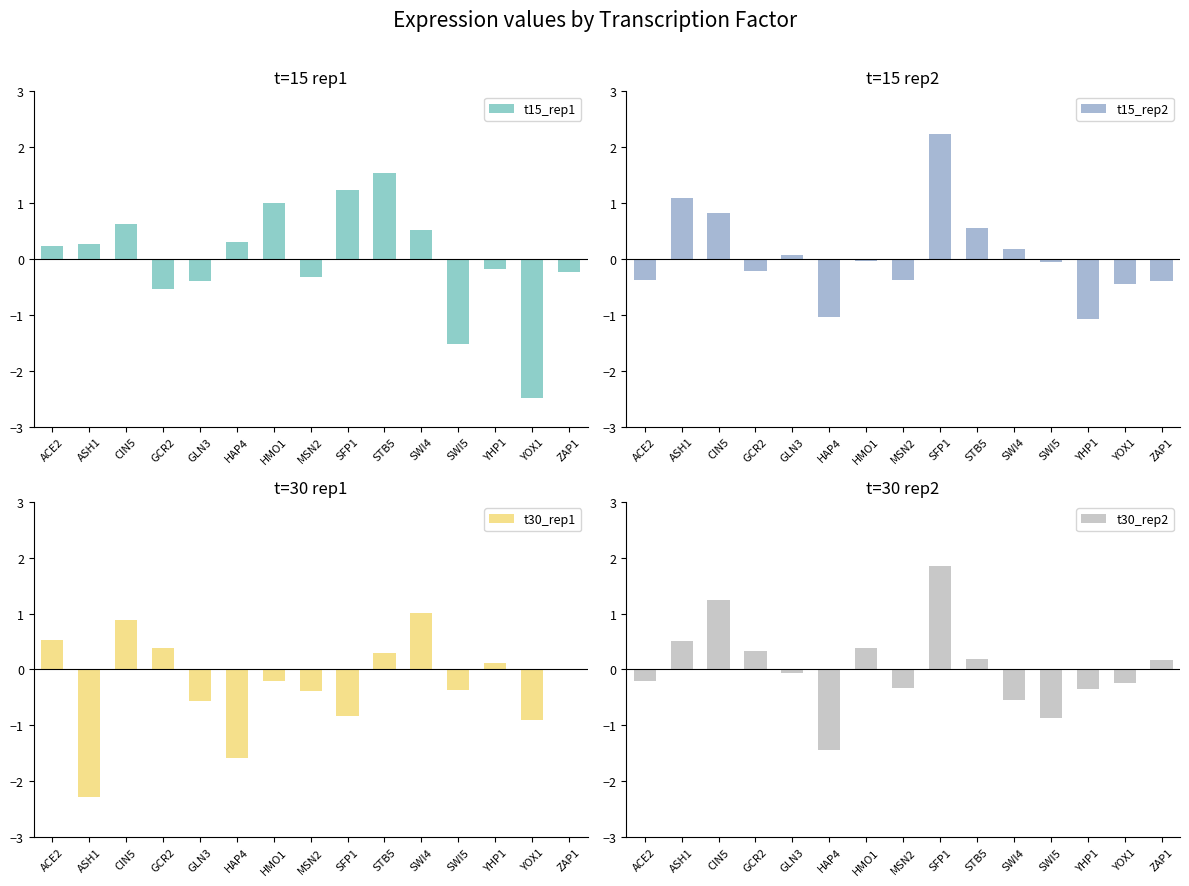

Which series has the largest range (max minus min)?

t15_rep1